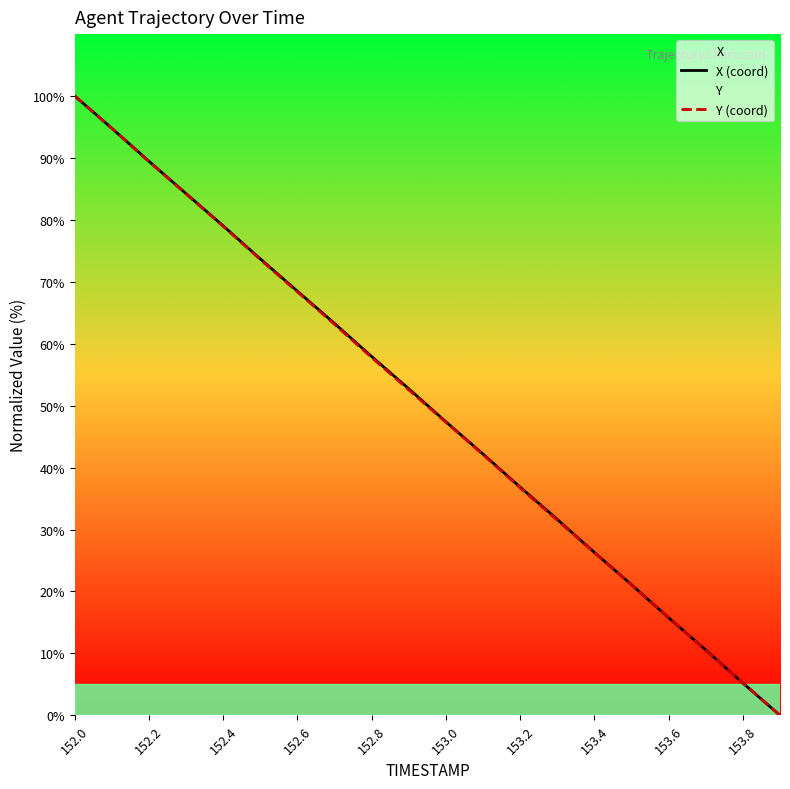

Which series changed the most between 152.6 and 153.2?

Y (coord)